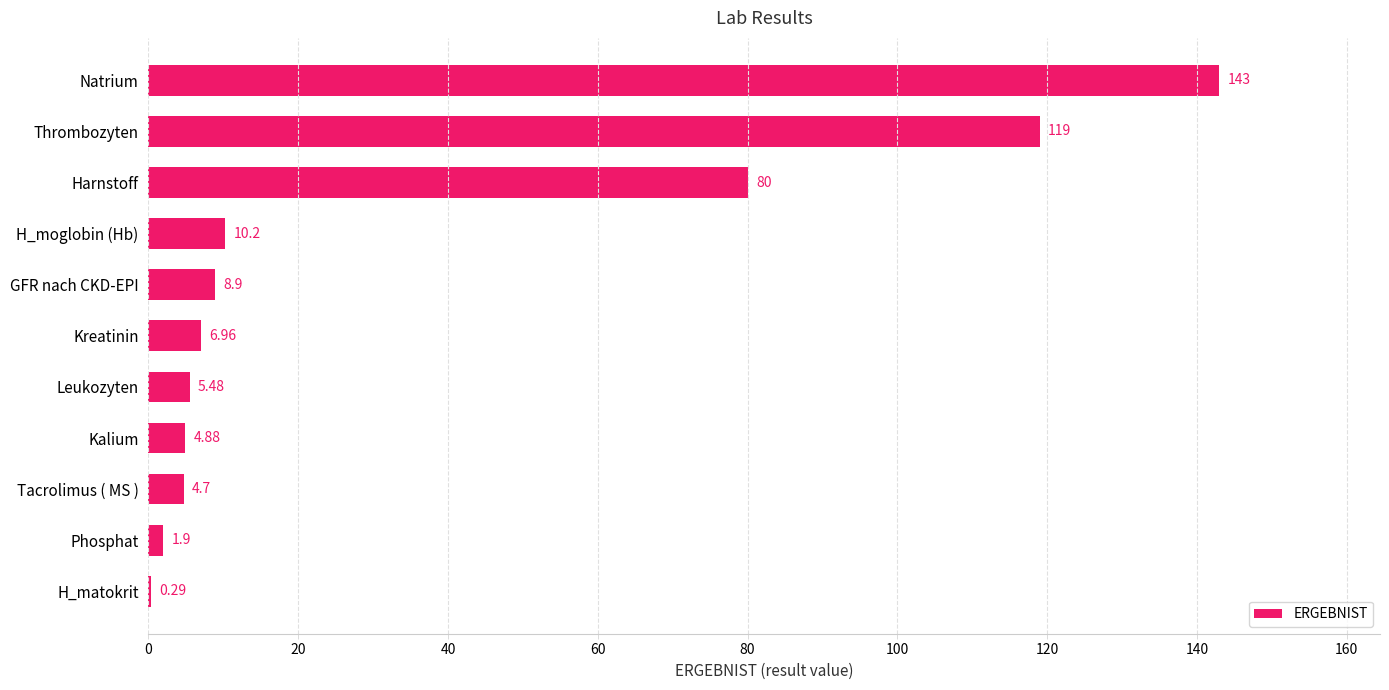

At which label is the value closest to 71?

Harnstoff